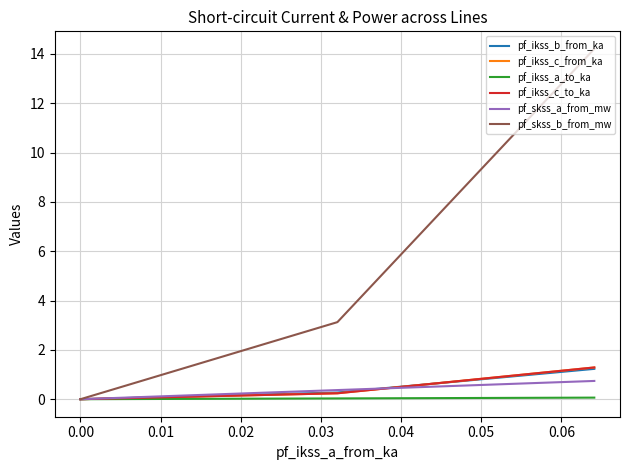

How many positive values does the pf_ikss_c_from_ka series have?

3